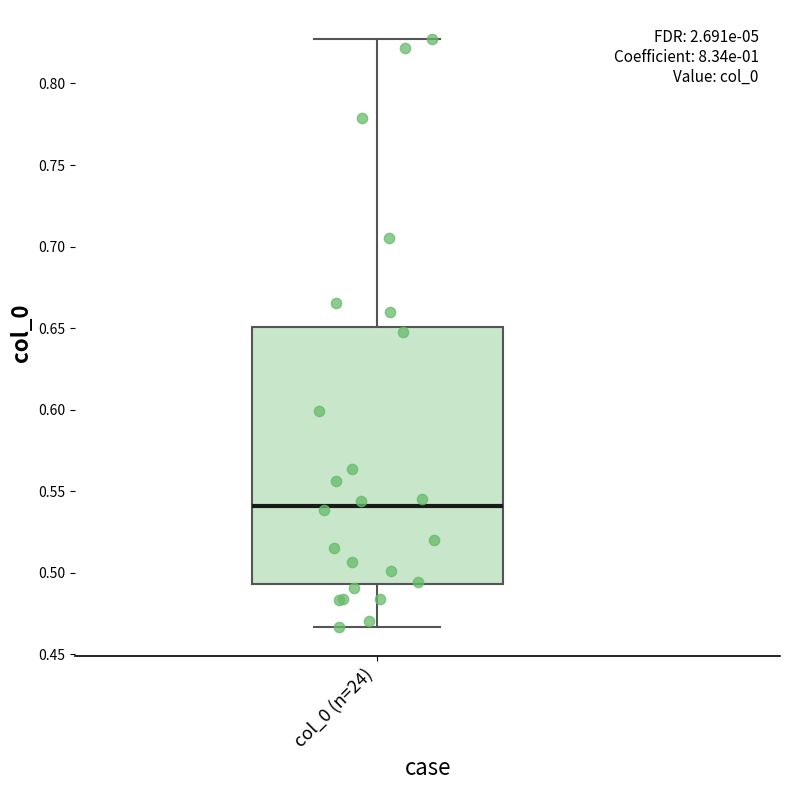

Transcribe this box plot: give where the median line is, the range the box spans, and where the two whiskers end, as read against the y-axis. The values are not printed on the chart, so give them approximately, as read against the axis.

median 0.540, box 0.495 to 0.650, whiskers 0.465 to 0.825